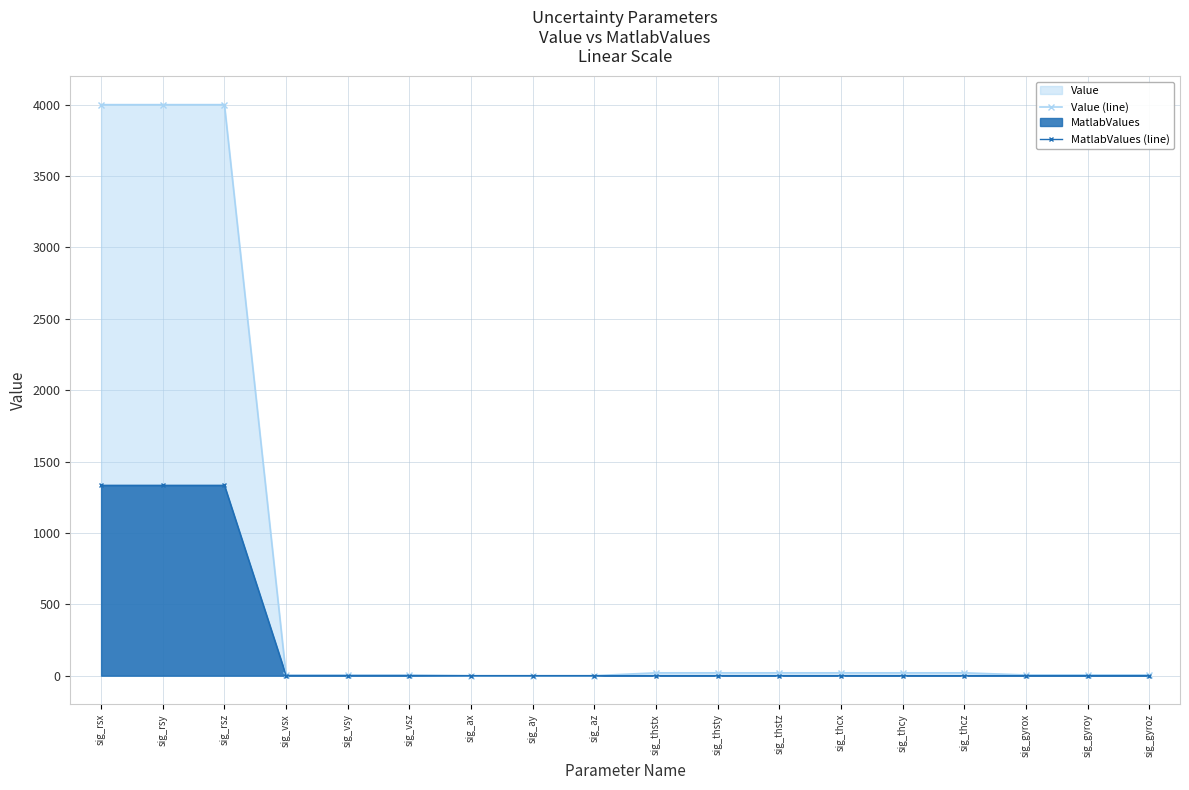

True or false: MatlabValues (line) and Value (line) cross at least once.

False